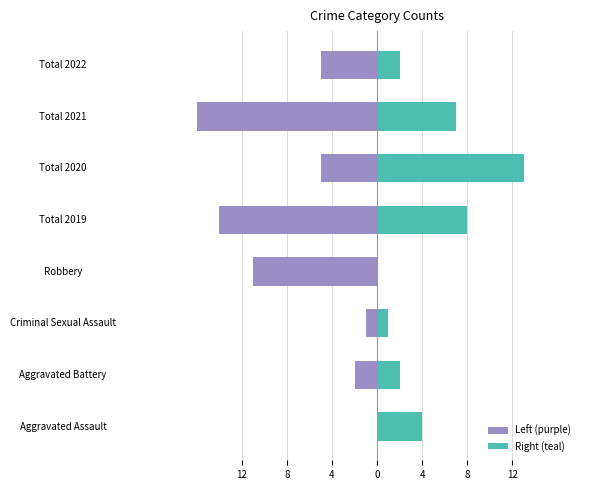

What are all the series names shown in the legend?

Left (purple), Right (teal)